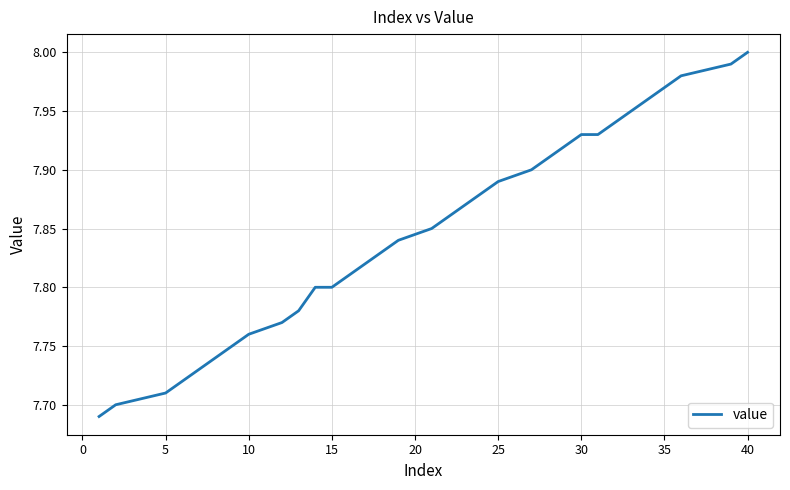

What is the difference between the maximum and minimum values?

0.3